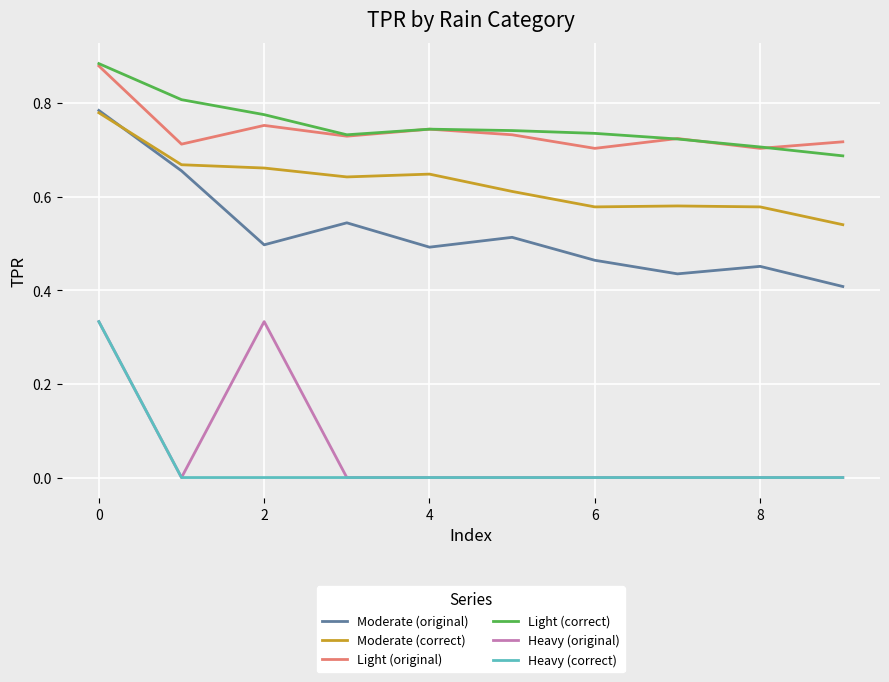

Count the Heavy (correct) values in the range 0 to 1.

10